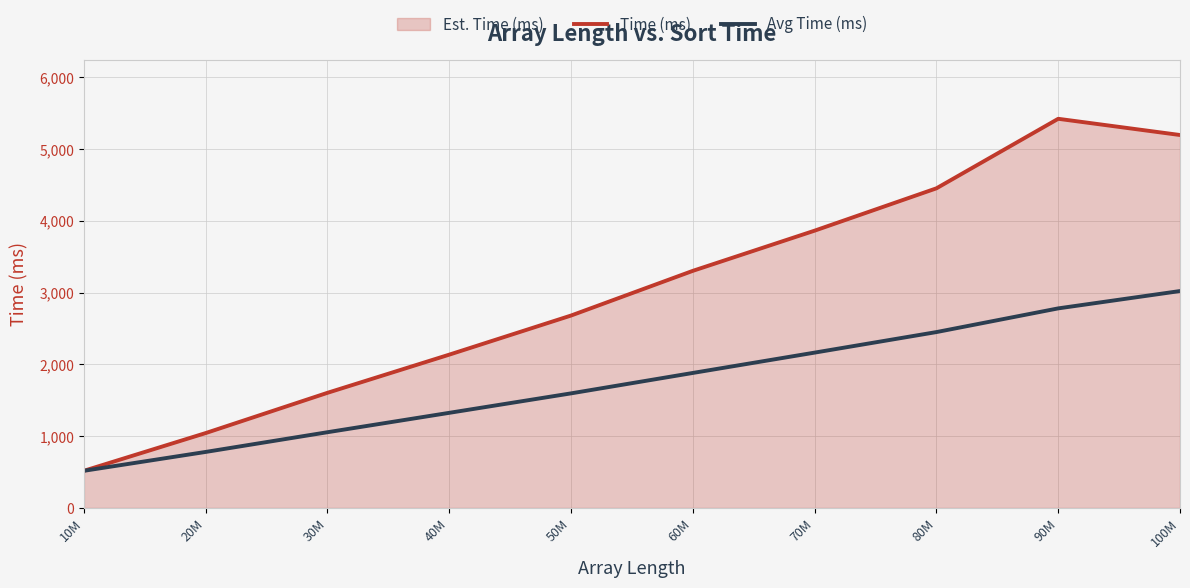

At which category is the sum across all series the highest?

100M